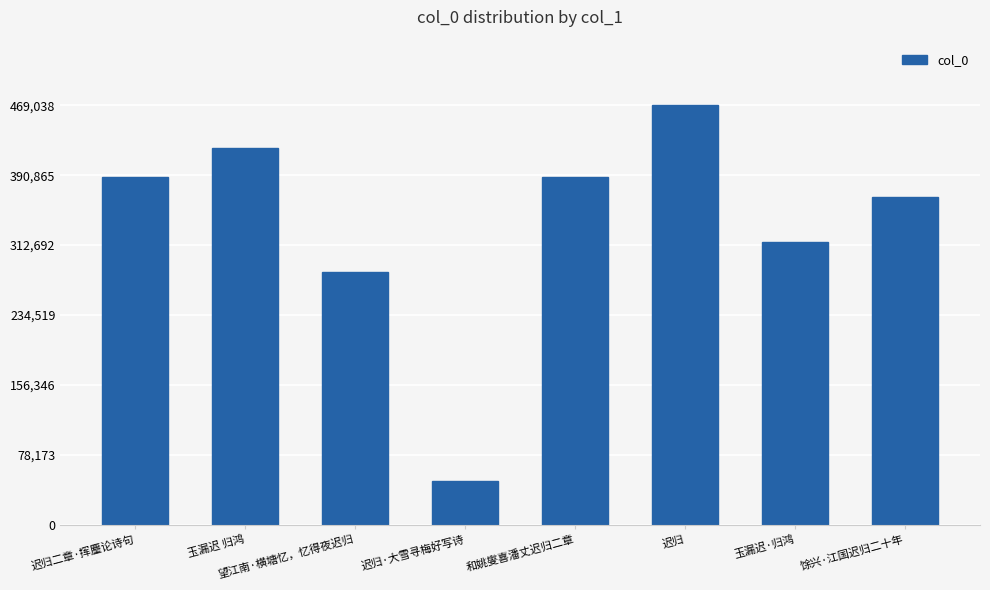

The value at 玉漏迟·归鸿 is 129148. True or false?

False